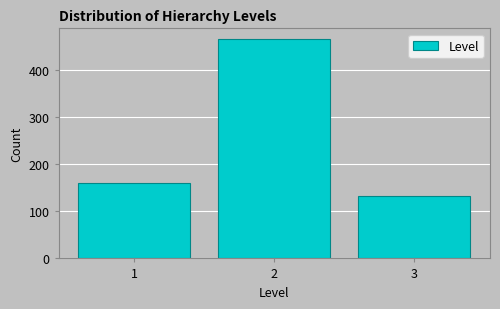

Reading right to left, what are all the values shown in this chart?

132	465	159